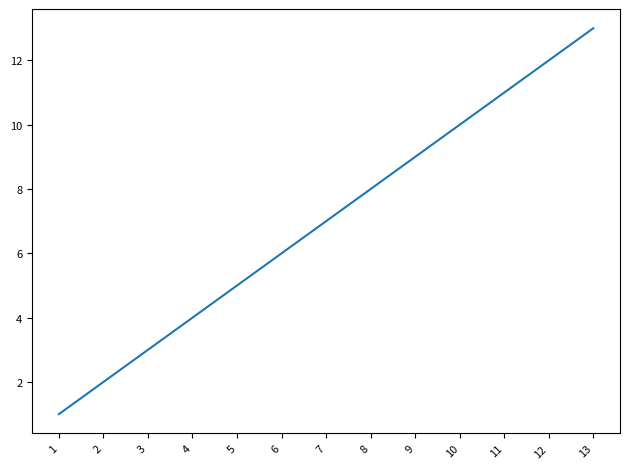

Reading right to left, transcribe all the data shown in this chart.

13	12	11	10	9	8	7	6	5	4	3	2	1